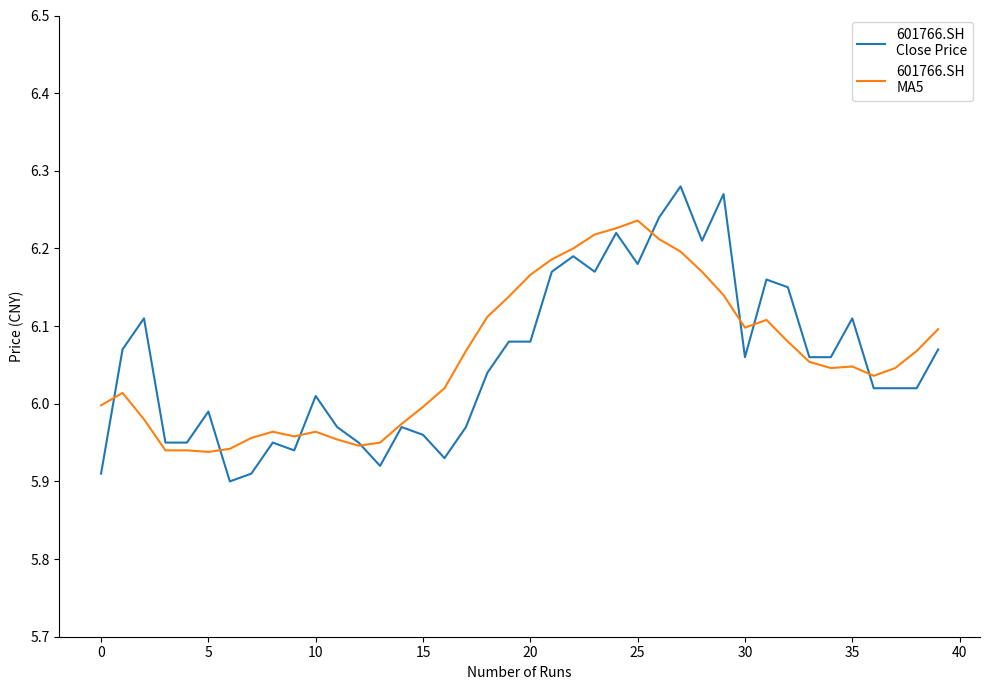

How many lines are shown in the chart?

2